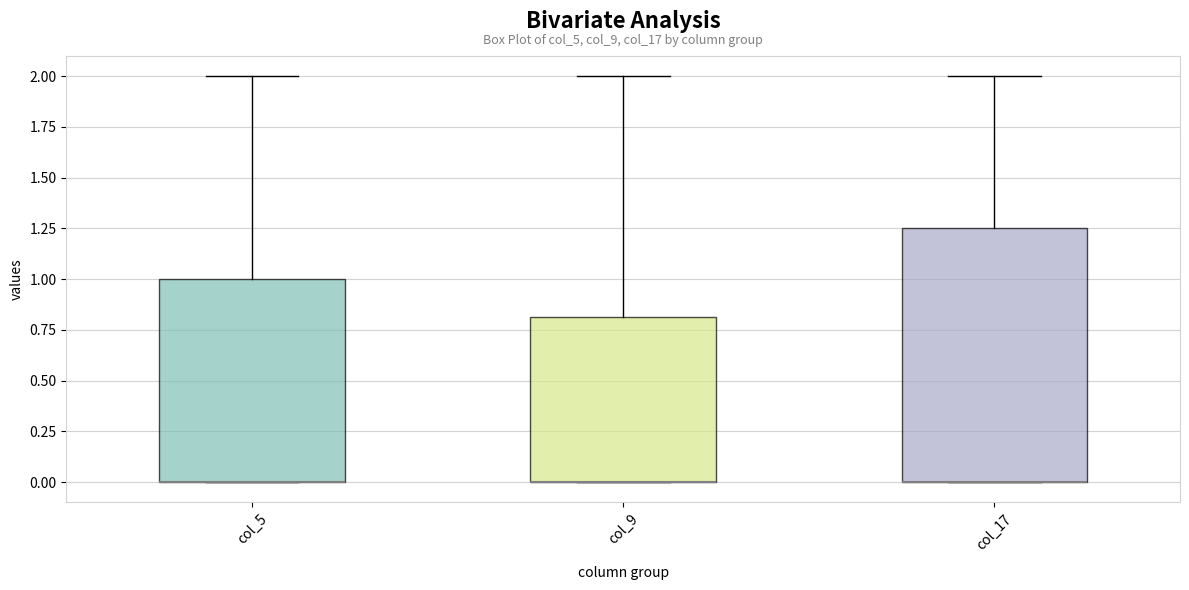

Reading left to right, read every box against the y-axis: the position of its median line, the range the box covers, and the ends of its whiskers. The values are not printed on the chart, so give them approximately, as read against the axis.

col_5: median 0.00 (drawn on the box's lower edge), box 0.00 to 1.00, whiskers 0.00 to 2.00
col_9: median 0.00 (drawn on the box's lower edge), box 0.00 to 0.80, whiskers 0.00 to 2.00
col_17: median 0.00 (drawn on the box's lower edge), box 0.00 to 1.25, whiskers 0.00 to 2.00